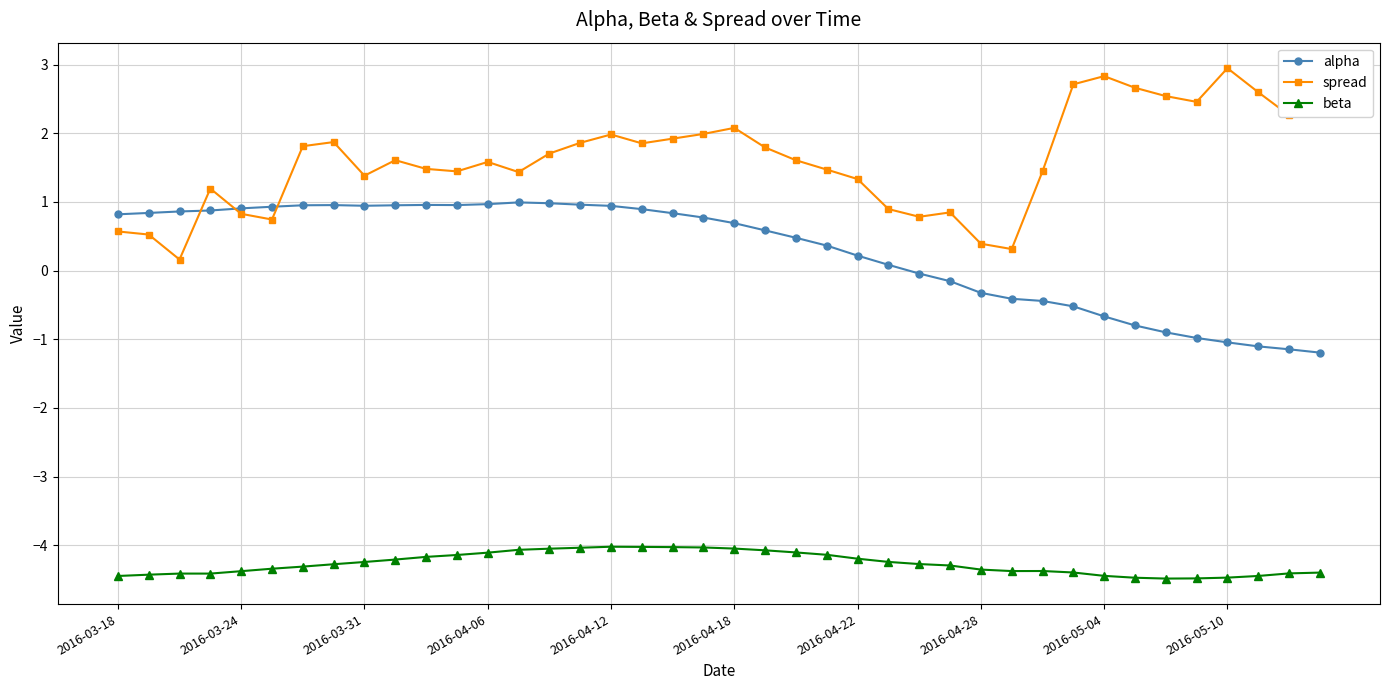

Rank the series by their average value, from lowest to highest.

beta, alpha, spread